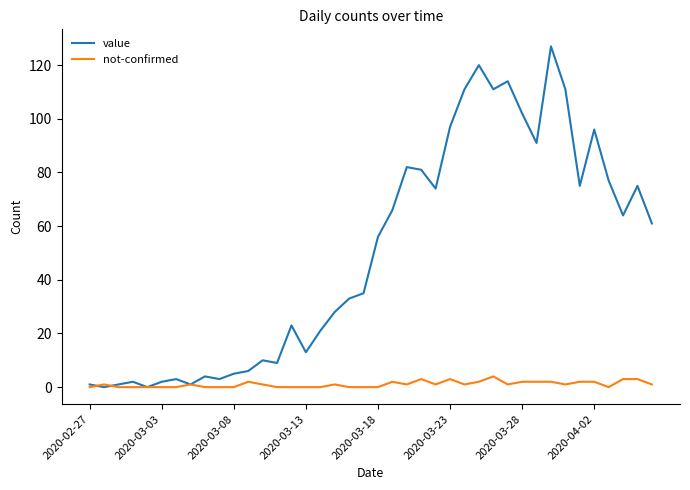

Which series has the widest spread of values?

value